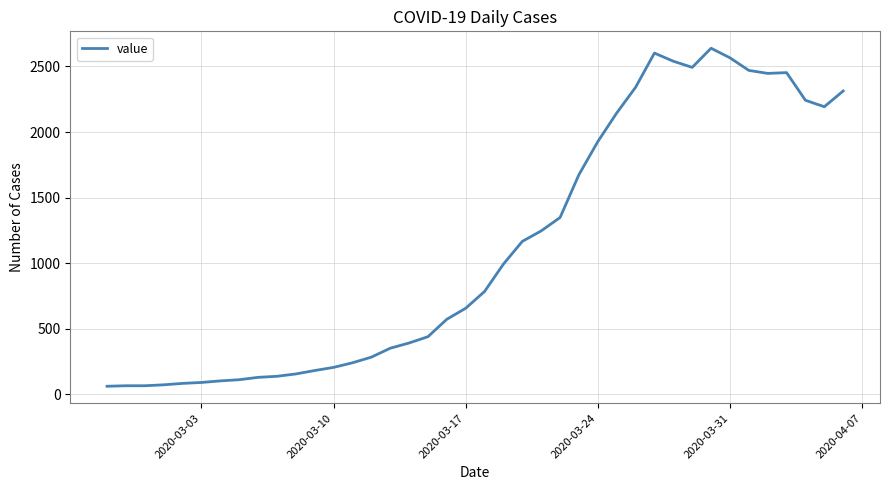

What is the difference between the maximum and minimum values?

2578